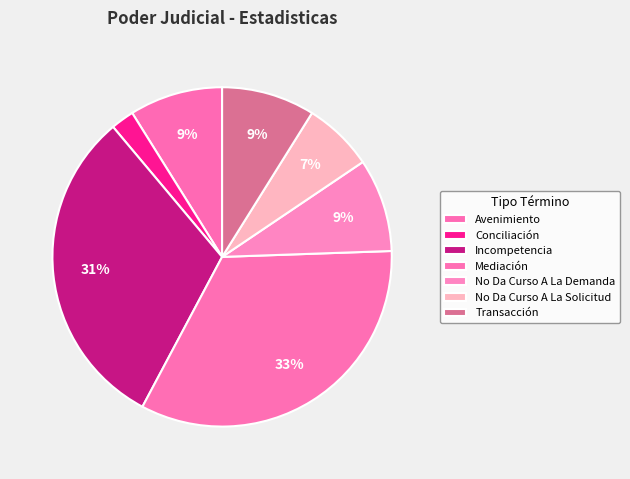

Which has a higher value, Mediación or Conciliación?

Mediación